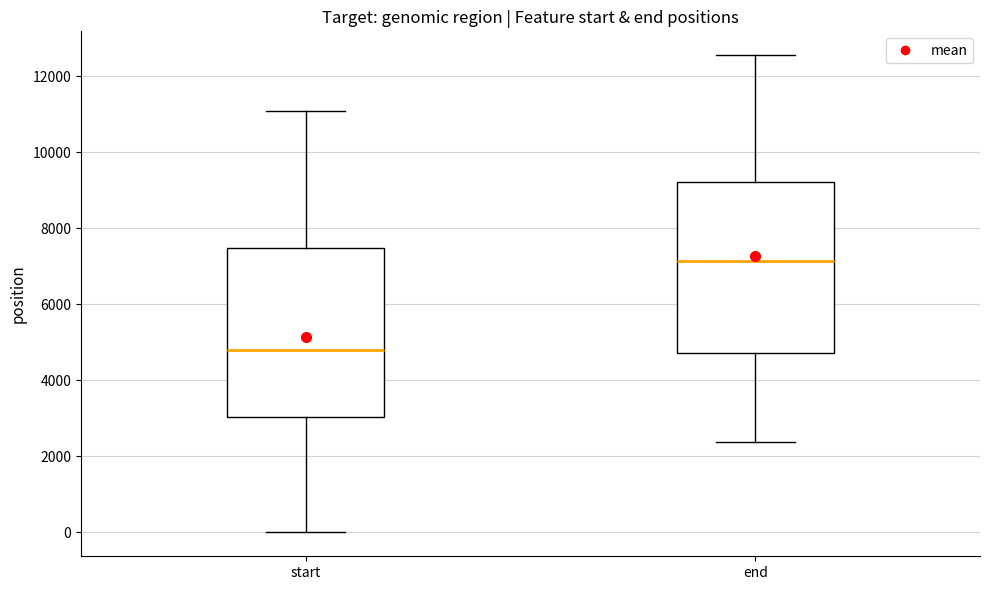

Reading left to right, read every box against the y-axis: the position of its median line, the range the box covers, and the ends of its whiskers. The values are not printed on the chart, so give them approximately, as read against the axis.

start: median 4800, box 3000 to 7400, whiskers 0 to 11000
end: median 7200, box 4800 to 9200, whiskers 2400 to 12600